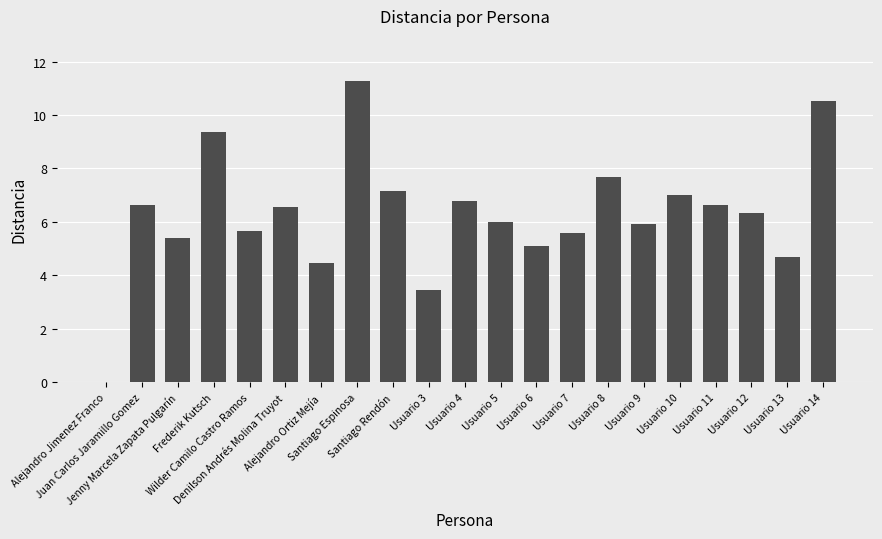

What is the greatest value displayed?

11.3